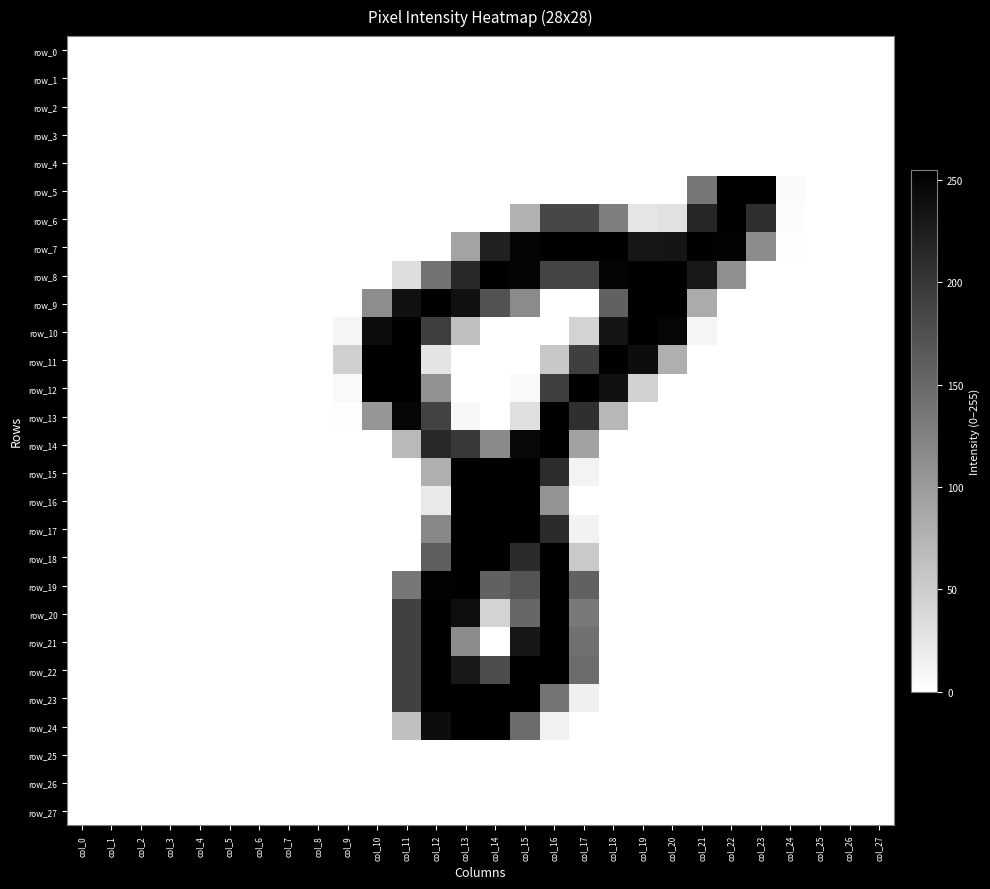

Is it true that row_21 equals 0 at col_23?

True